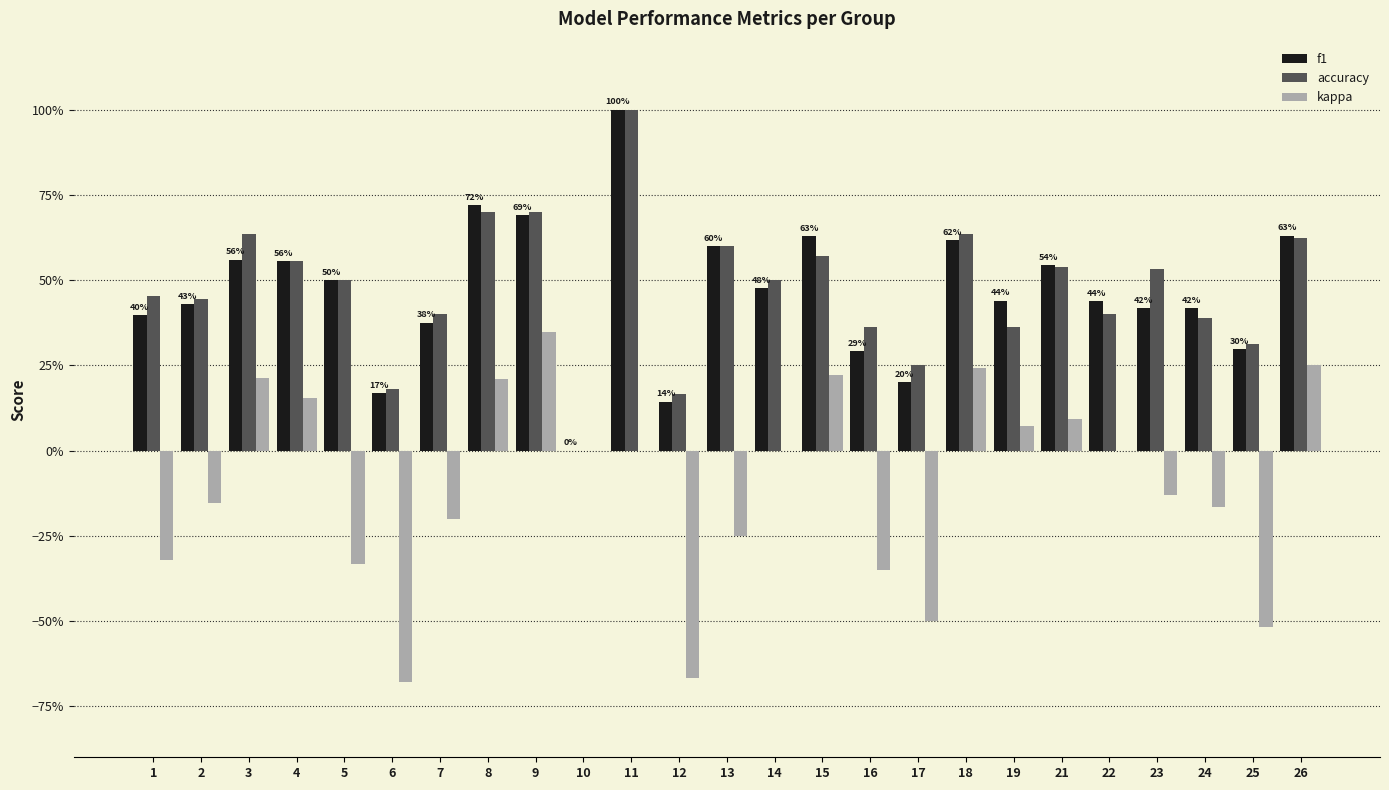

What are all the series names shown in the legend?

f1, accuracy, kappa